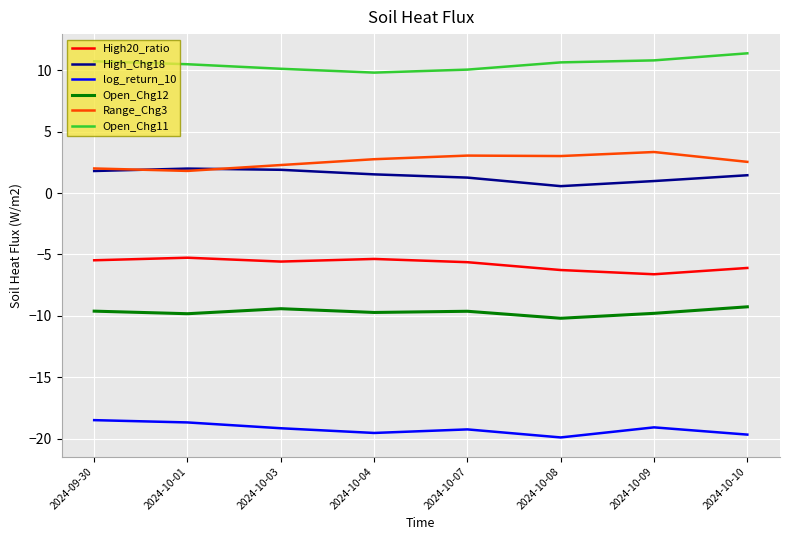

Which series has the largest total across all categories?

Open_Chg11